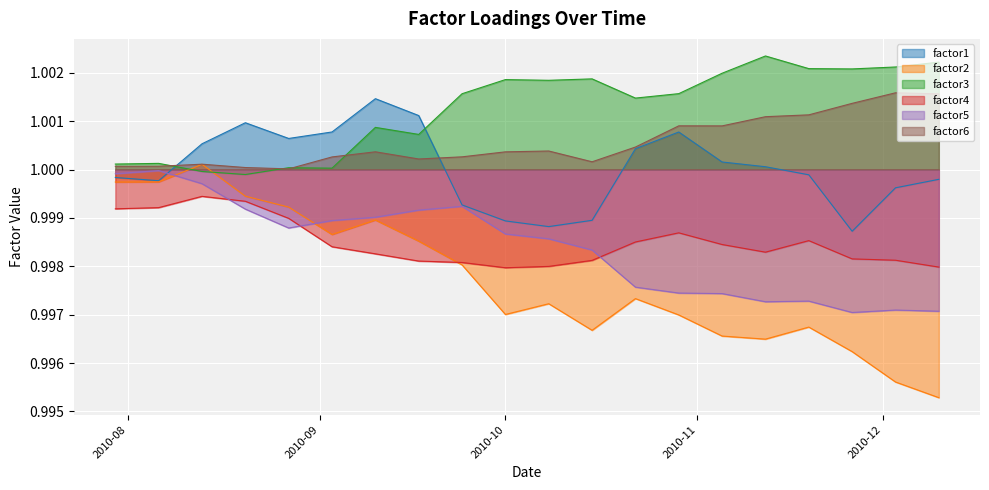

Between 2010-12-10 and 2010-12-03, which is larger?

2010-12-10